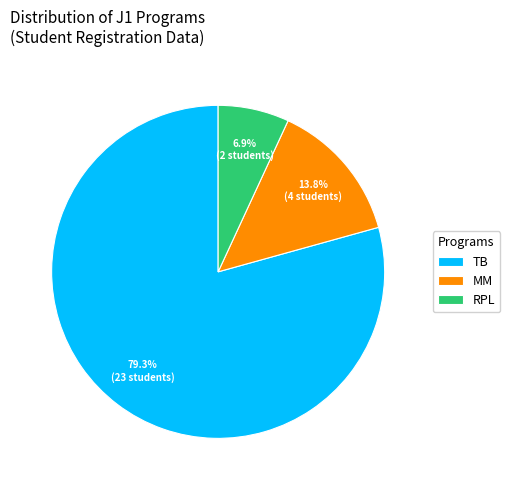

Which slice is the smallest?

RPL